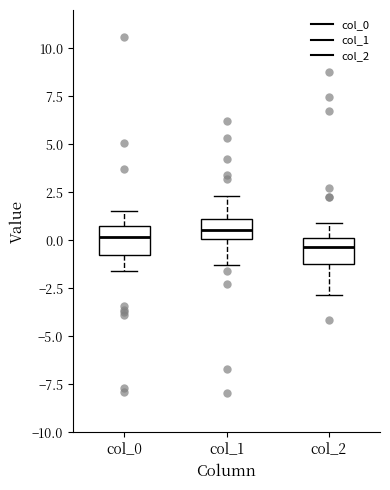

Reading left to right, transcribe this box plot: for each box, give where its median line is, the range the box spans, and where its two whiskers end, as read against the y-axis. The values are not printed on the chart, so give them approximately, as read against the axis.

col_0: median 0.0, box -1.0 to 0.5, whiskers -1.5 to 1.5
col_1: median 0.5, box 0.0 to 1.0, whiskers -1.5 to 2.5
col_2: median -0.5, box -1.0 to 0.0, whiskers -3.0 to 1.0